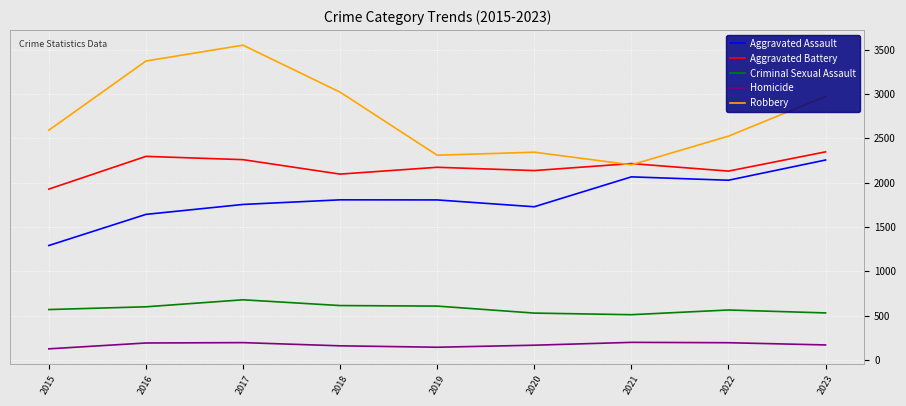

Between which two adjacent categories do Aggravated Battery and Robbery first intersect?

2020 and 2021